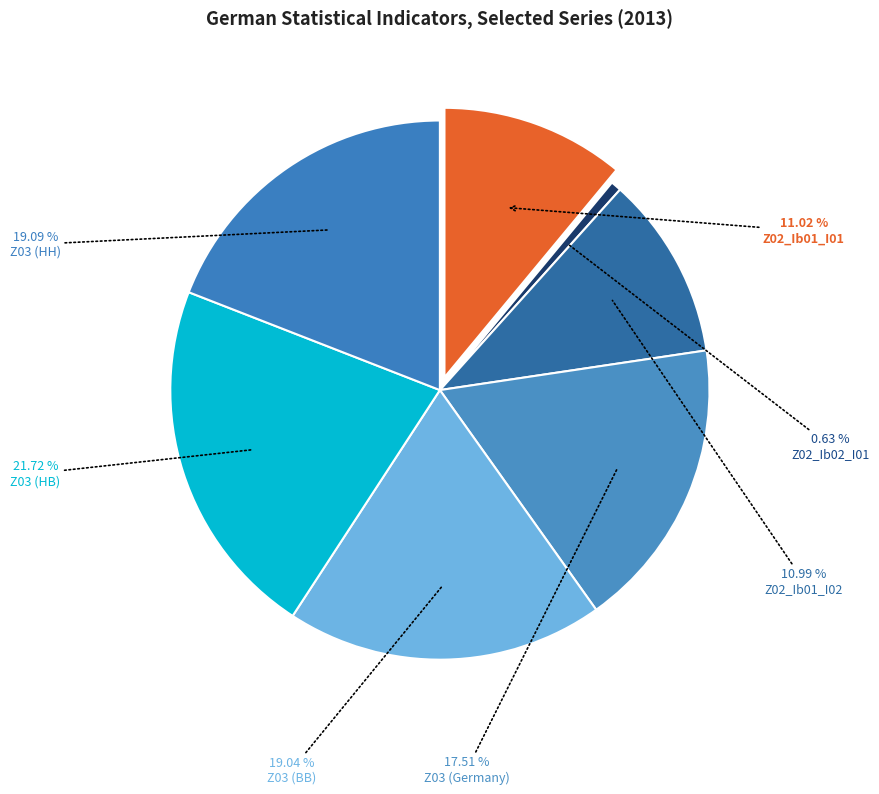

Between Z03_B01_P01_Ib01 (BB) and Z02_B01_P01_Ib01_I02, which is larger?

Z03_B01_P01_Ib01 (BB)